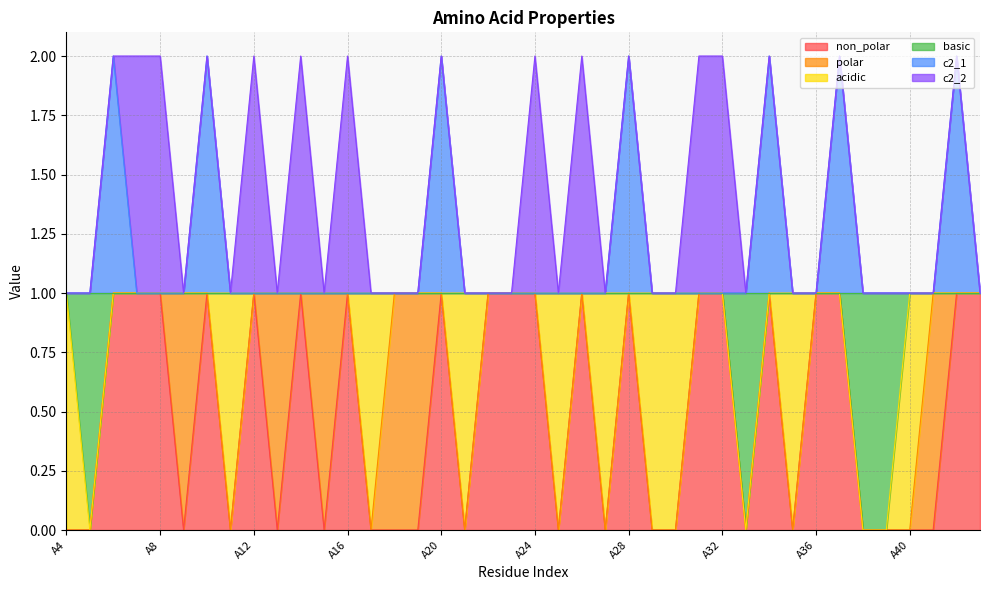

What is the value of the c2_1 point at the 10th from the left?

1